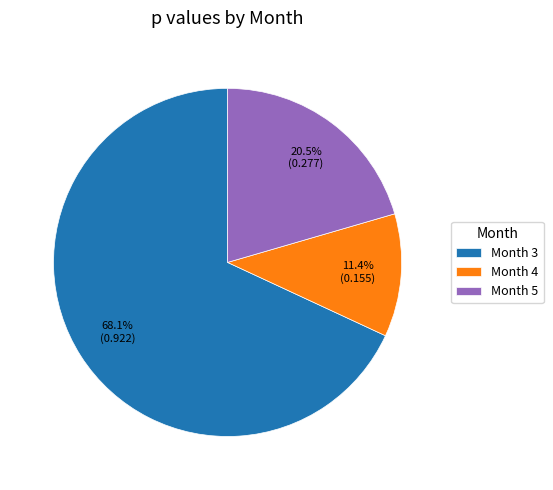

What percentage do Month 3 and Month 5 together represent?

88.6%